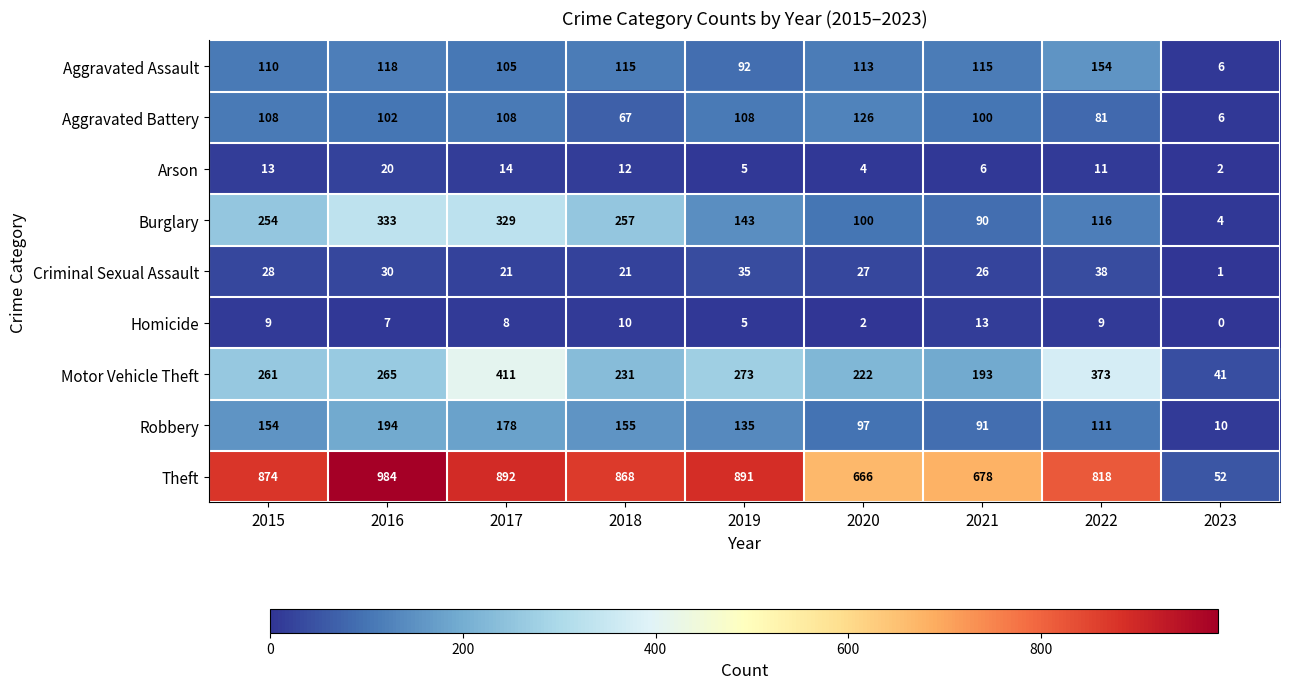

What is the average value of the Burglary series?

181